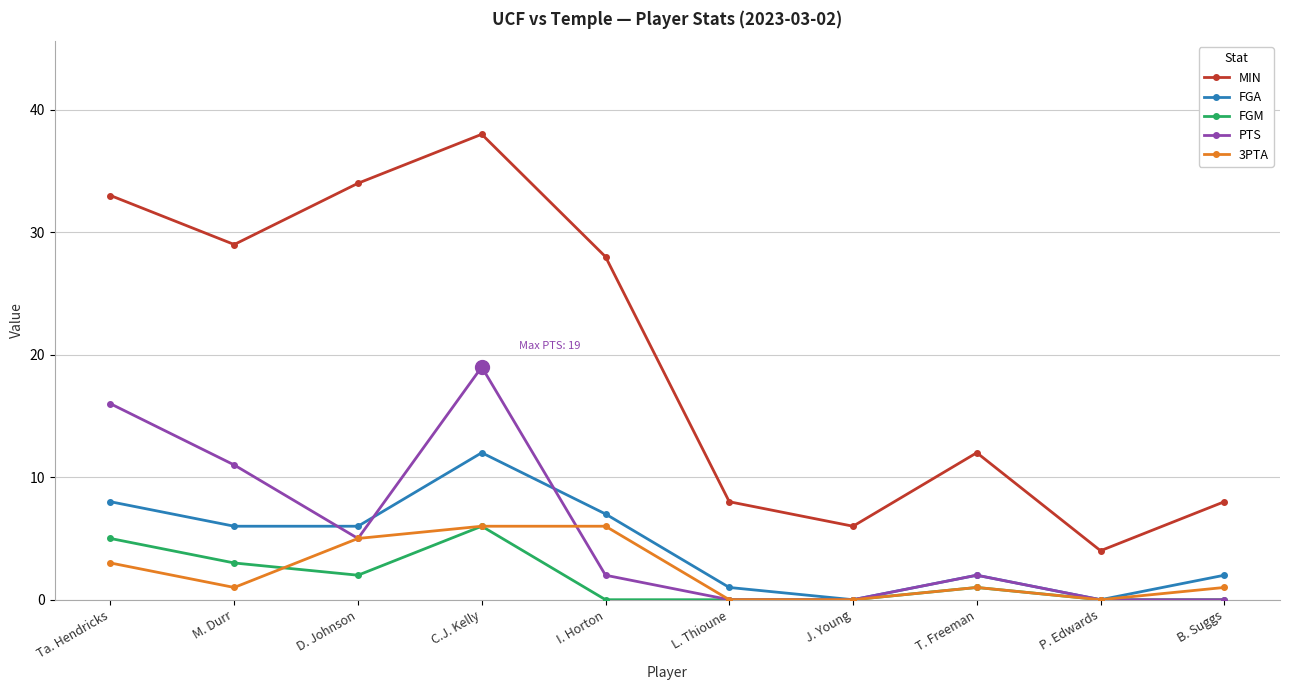

At which category does MIN reach its first local peak?

C.J. Kelly